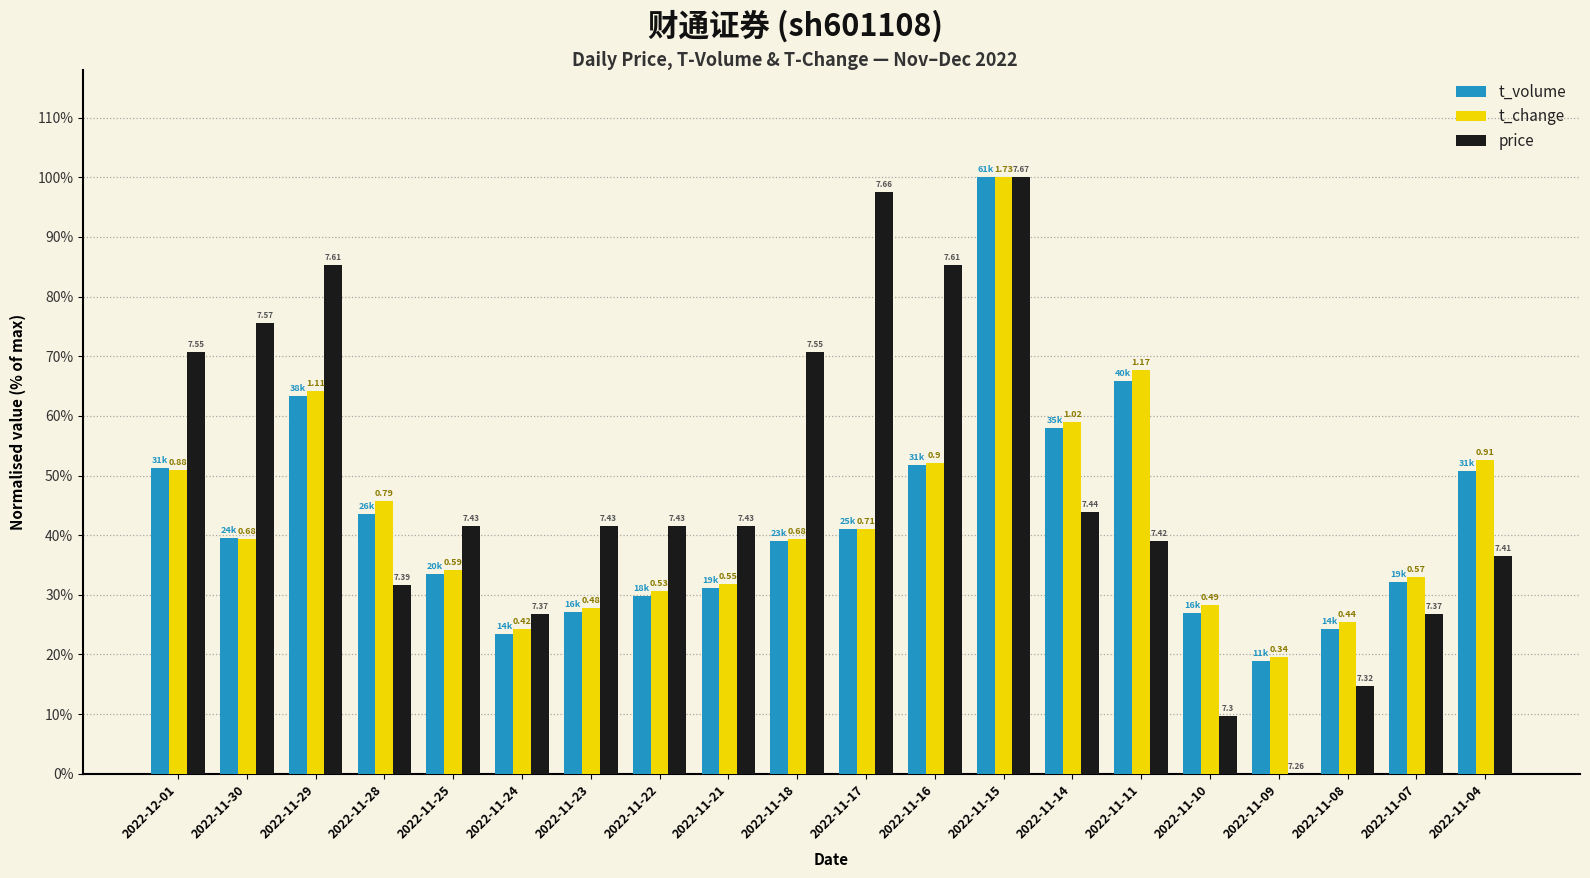

What is the value of the t_change bar at the 8th from the left?

0.3